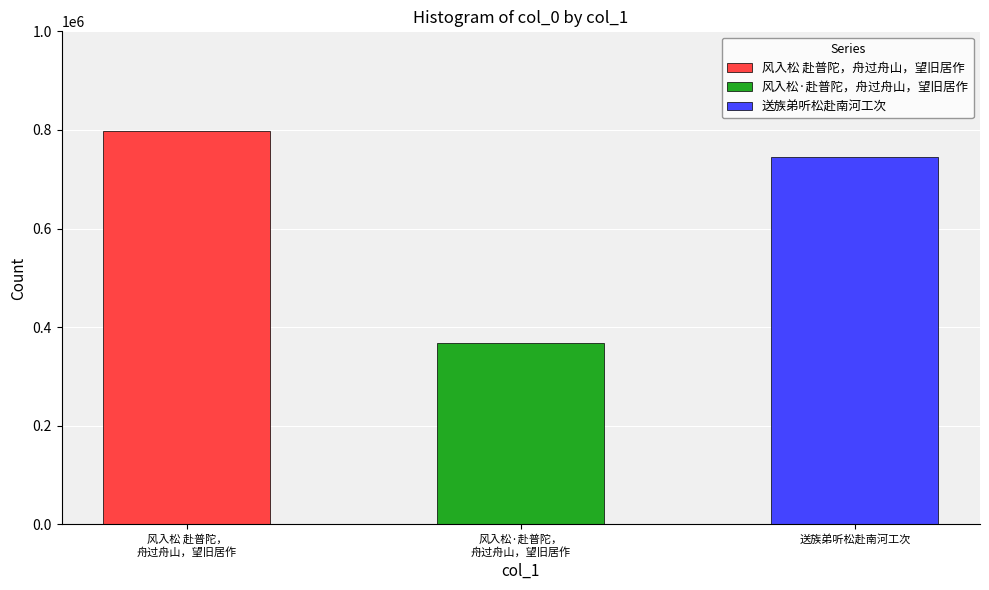

Reading right to left, list all the values displayed in this chart.

送族弟听松赴南河工次=744885	风入松·赴普陀，舟过舟山，望旧居作=368733	风入松 赴普陀，舟过舟山，望旧居作=798758